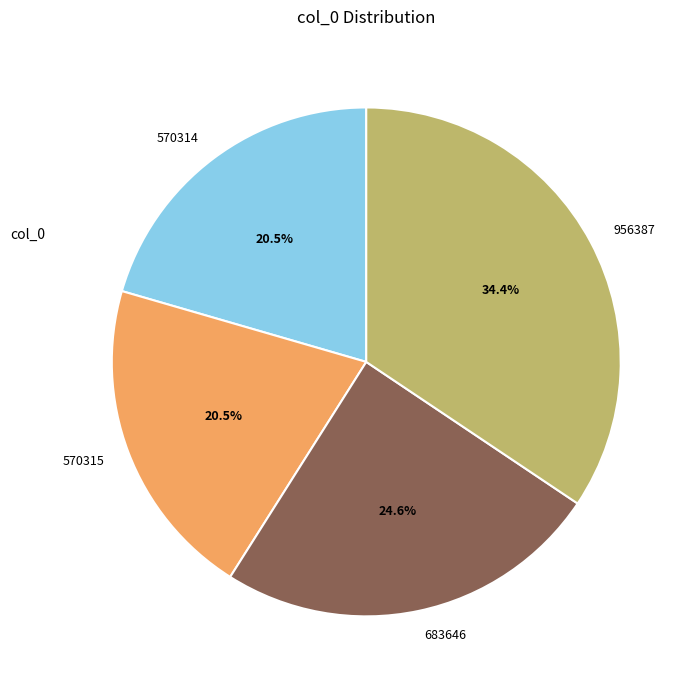

To the nearest percent, what portion does 683646 represent?

25%